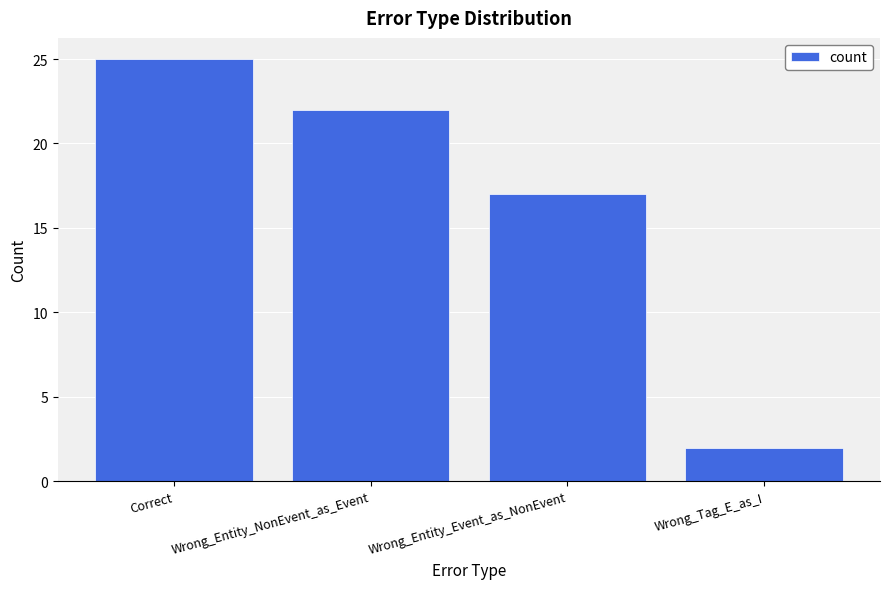

Are the bars grouped side by side (vs. stacked)?

No